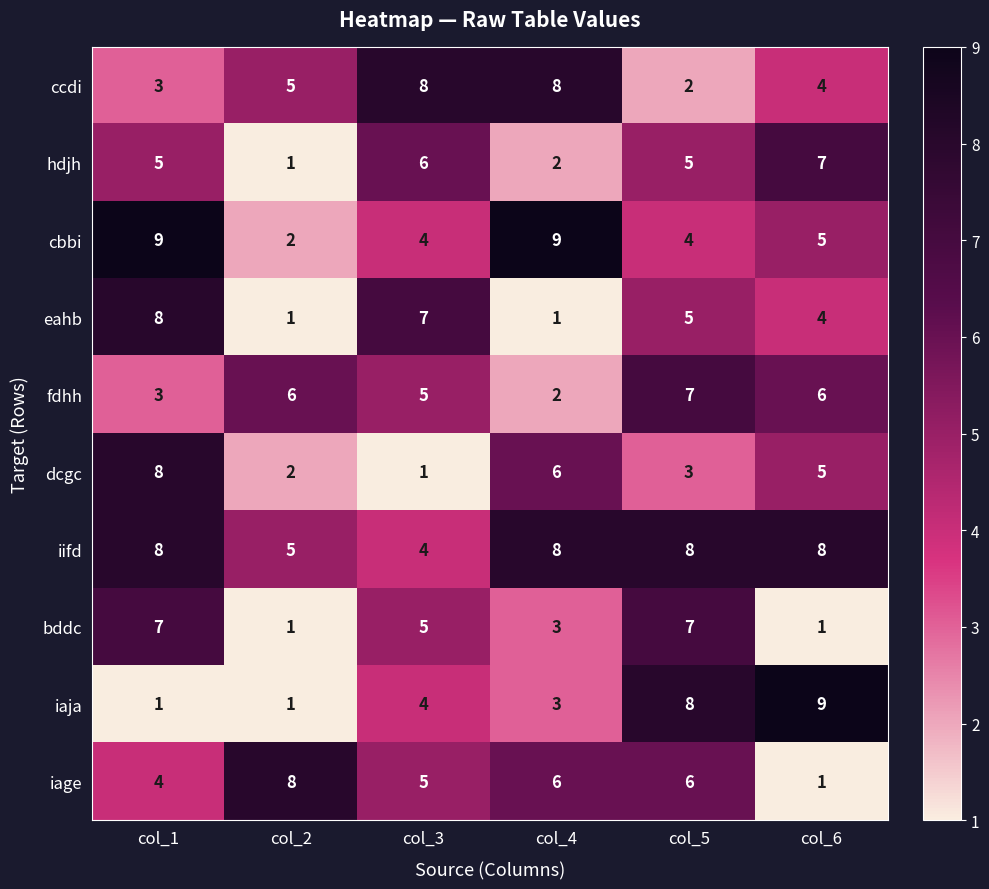

At how many categories does at least one series exceed 3?

6